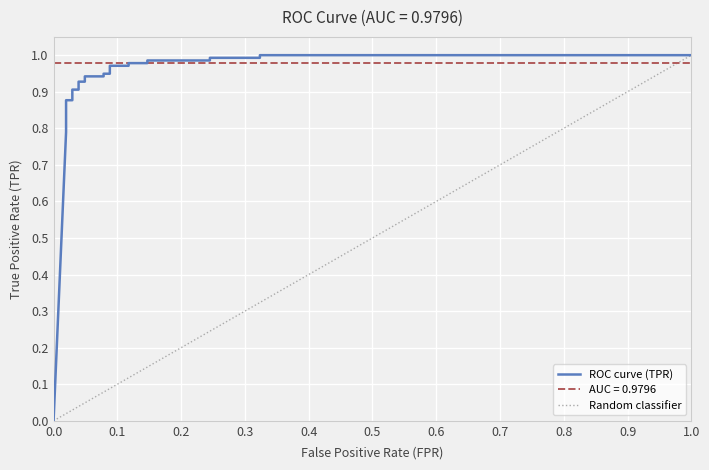

What is the difference between the second highest and second lowest values?

0.2